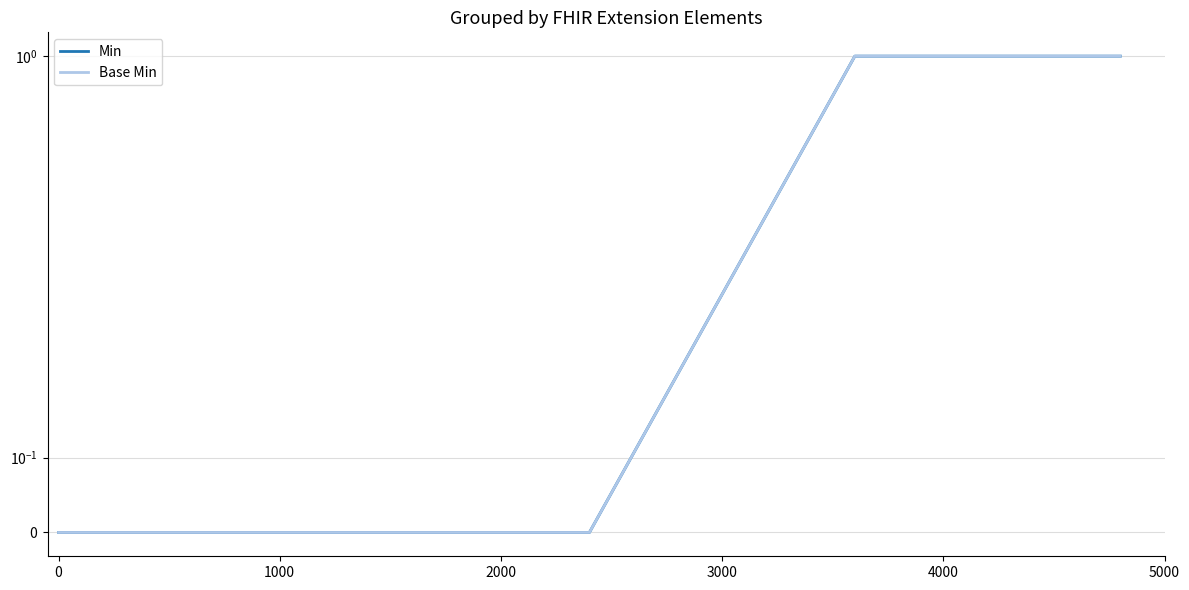

What is the difference between the second highest and second lowest values in the Min series?

1